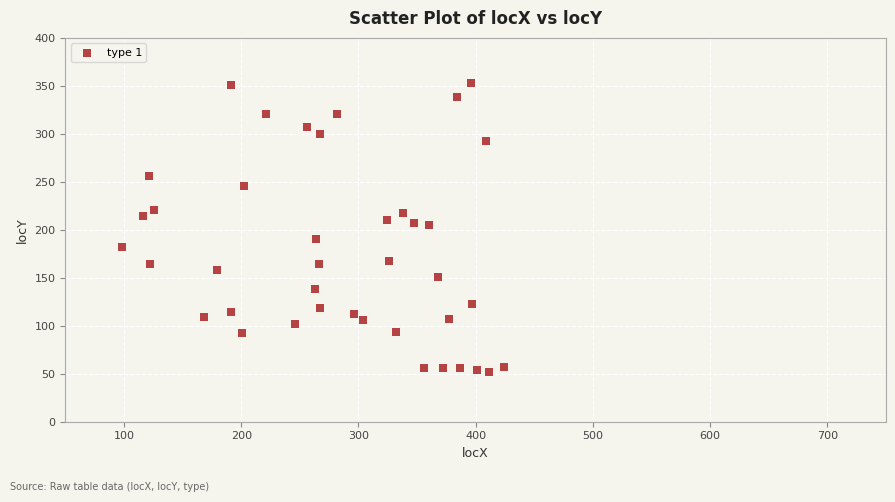

What is the range of X values (max minus min)?

326